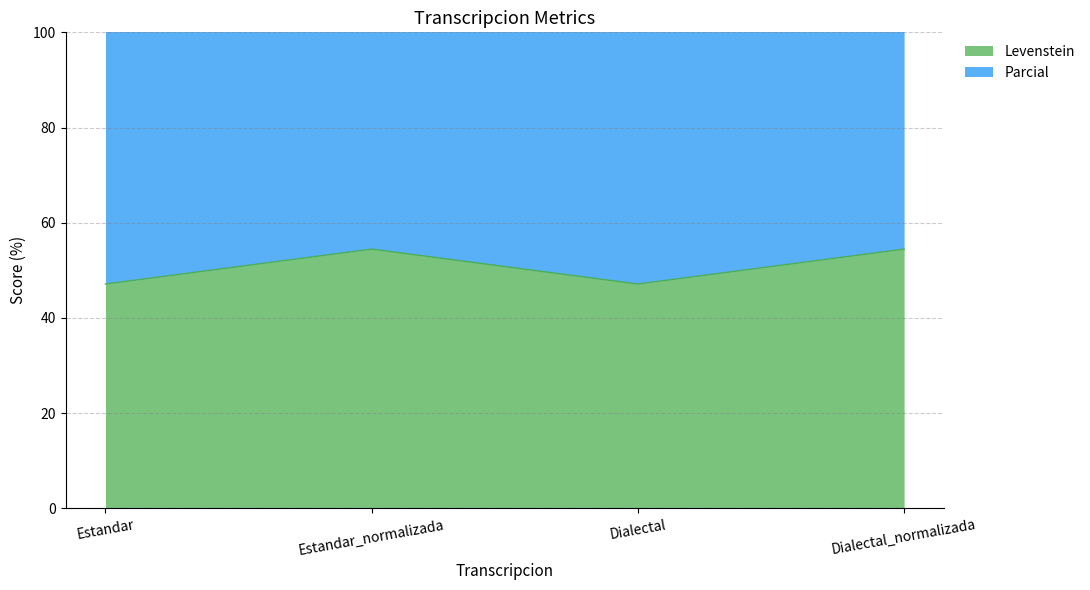

Which label corresponds to the largest value in the chart?

Estandar_normalizada